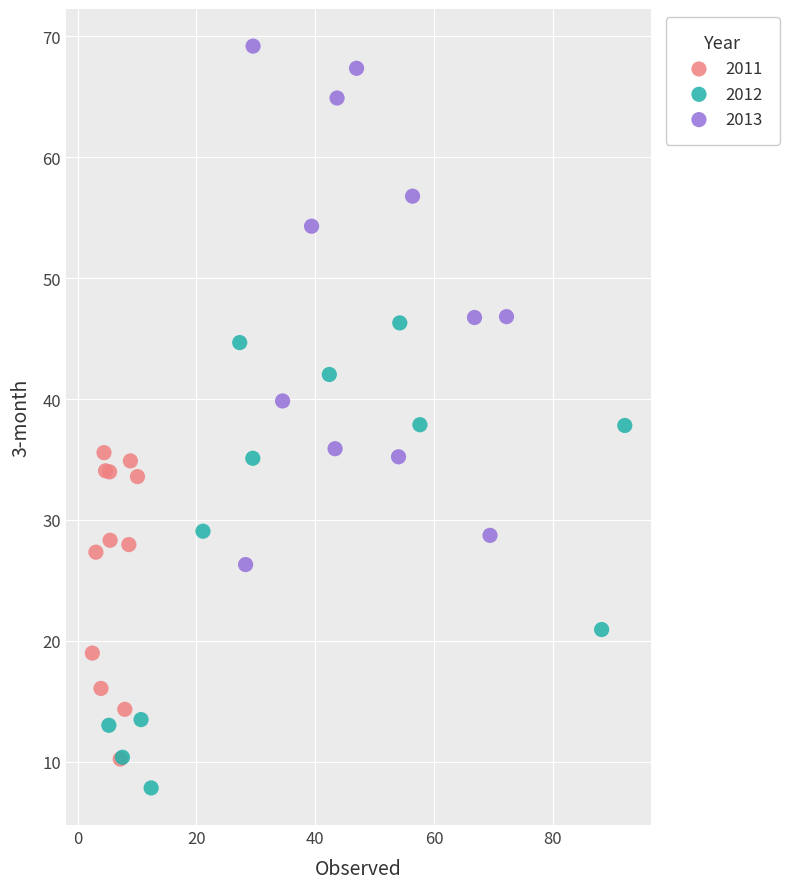

What are all the series names shown in the legend?

2011, 2012, 2013